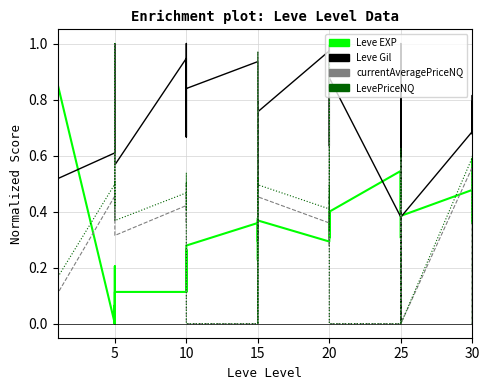

Is it true that currentAveragePriceNQ equals 0.6 at 10?

False